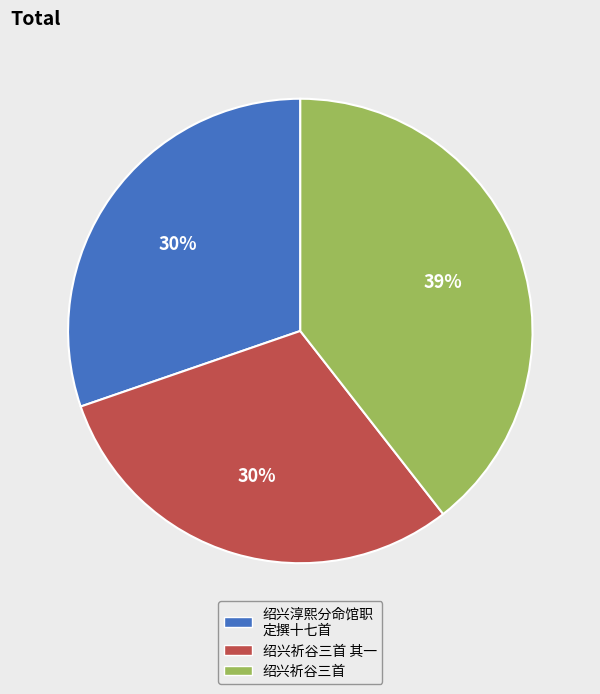

How many slices are in this pie chart?

3